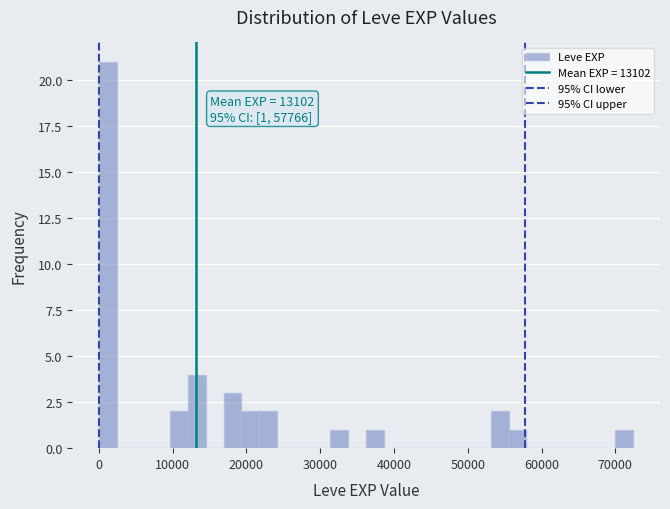

Read against the x-axis, roughly where is the centre of the tallest bar?

1000